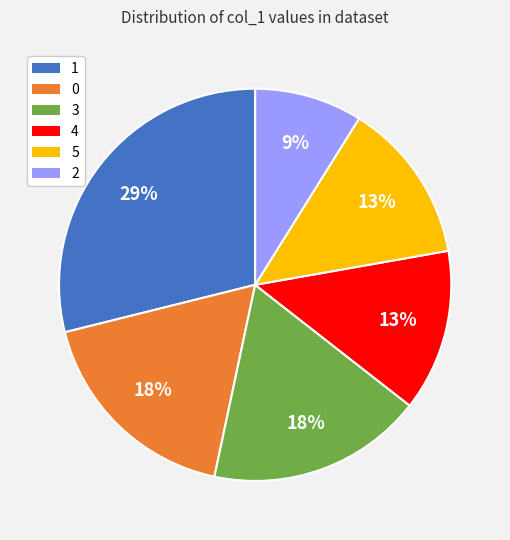

To the nearest percent, what is the difference between the largest and smallest slice percentages?

20%